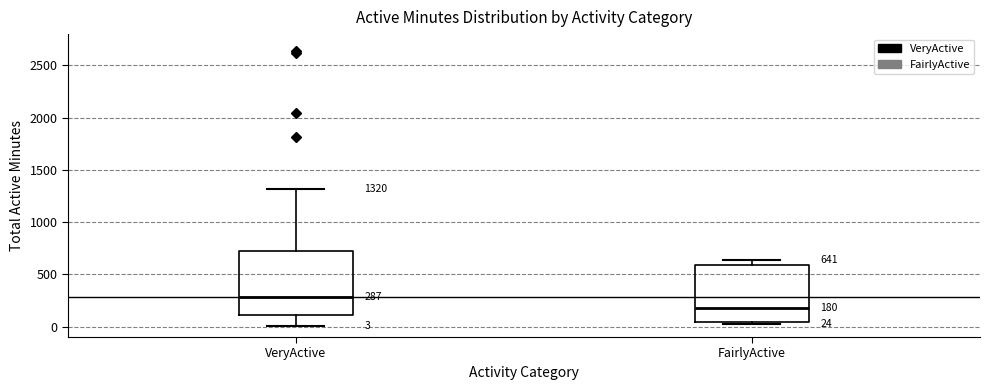

Which box's median line is the highest?

VeryActive